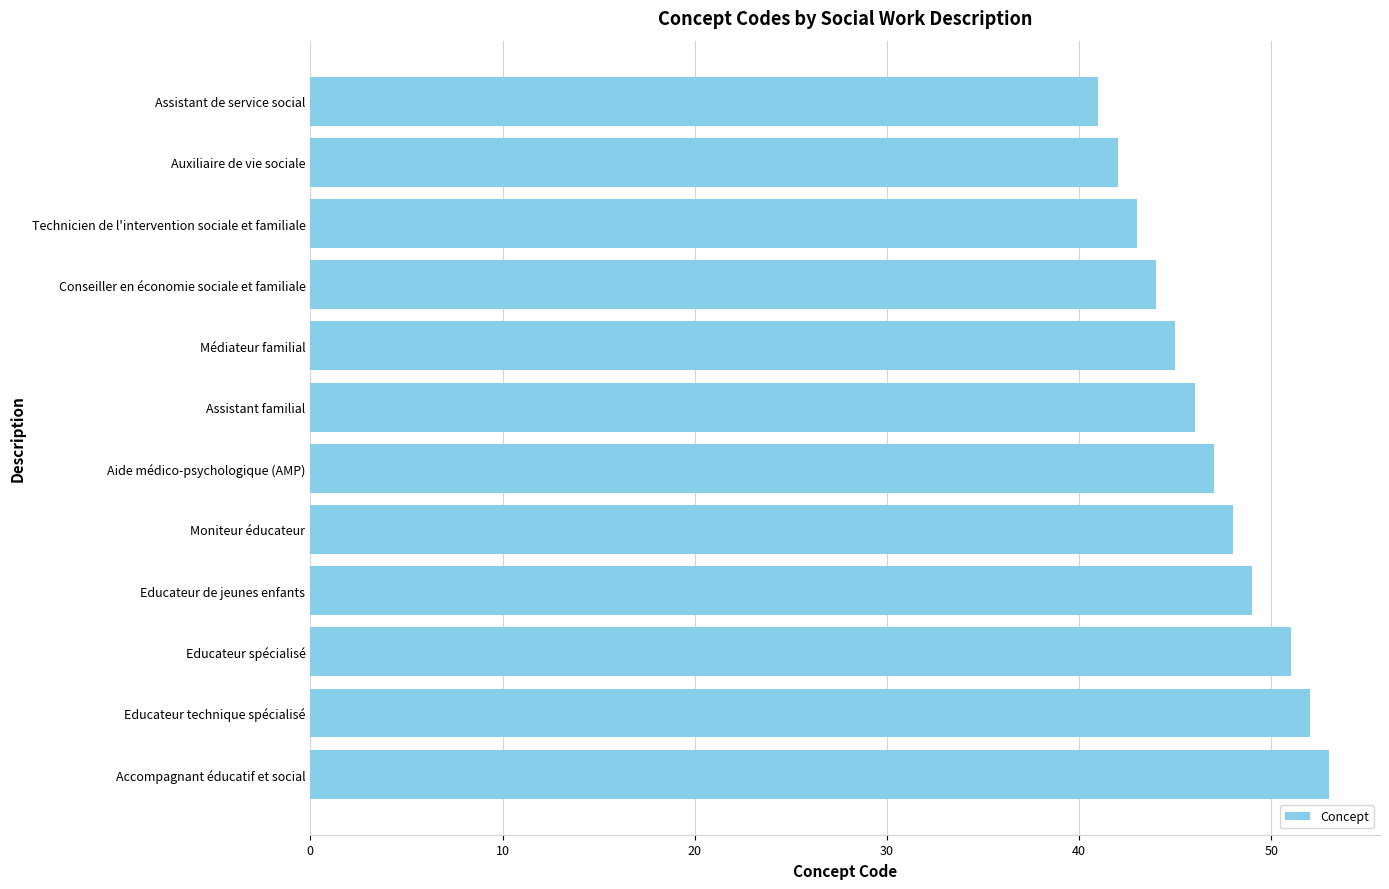

How many data points are less than 47?

6